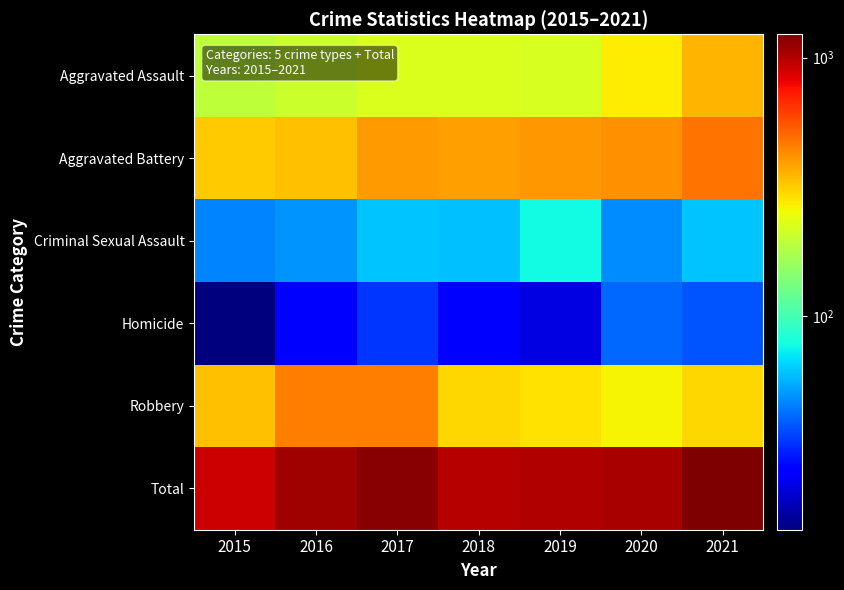

Reading left to right, list all the values displayed in this chart.

Aggravated Assault: 2015=194	2016=206	2017=224	2018=225	2019=223	2020=273	2021=352
Aggravated Battery: 2015=316	2016=336	2017=400	2018=389	2019=407	2020=416	2021=479
Criminal Sexual Assault: 2015=46	2016=50	2017=61	2018=60	2019=77	2020=48	2021=61
Homicide: 2015=15	2016=26	2017=33	2018=25	2019=22	2020=41	2021=38
Robbery: 2015=337	2016=454	2017=460	2018=301	2019=287	2020=263	2021=300
Total: 2015=908	2016=1072	2017=1178	2018=1000	2019=1016	2020=1041	2021=1230